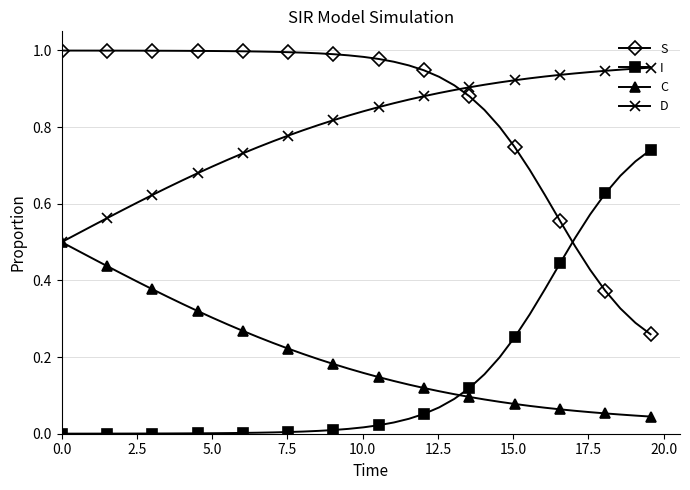

At how many categories does at least one series exceed 0?

40